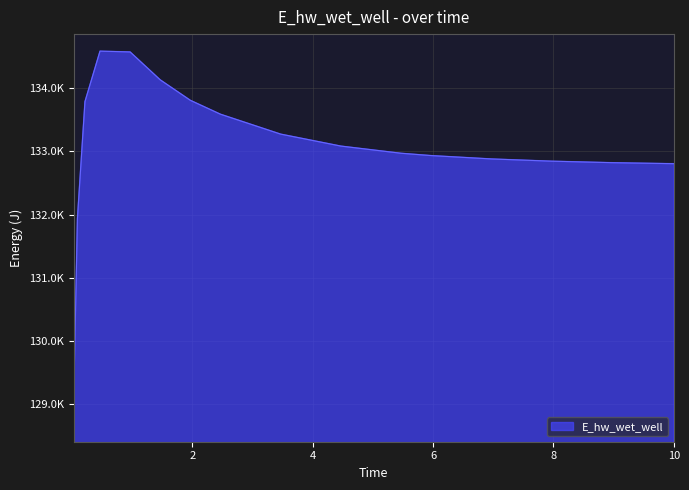

Where is the data nearest to the value 131819?

0.09375